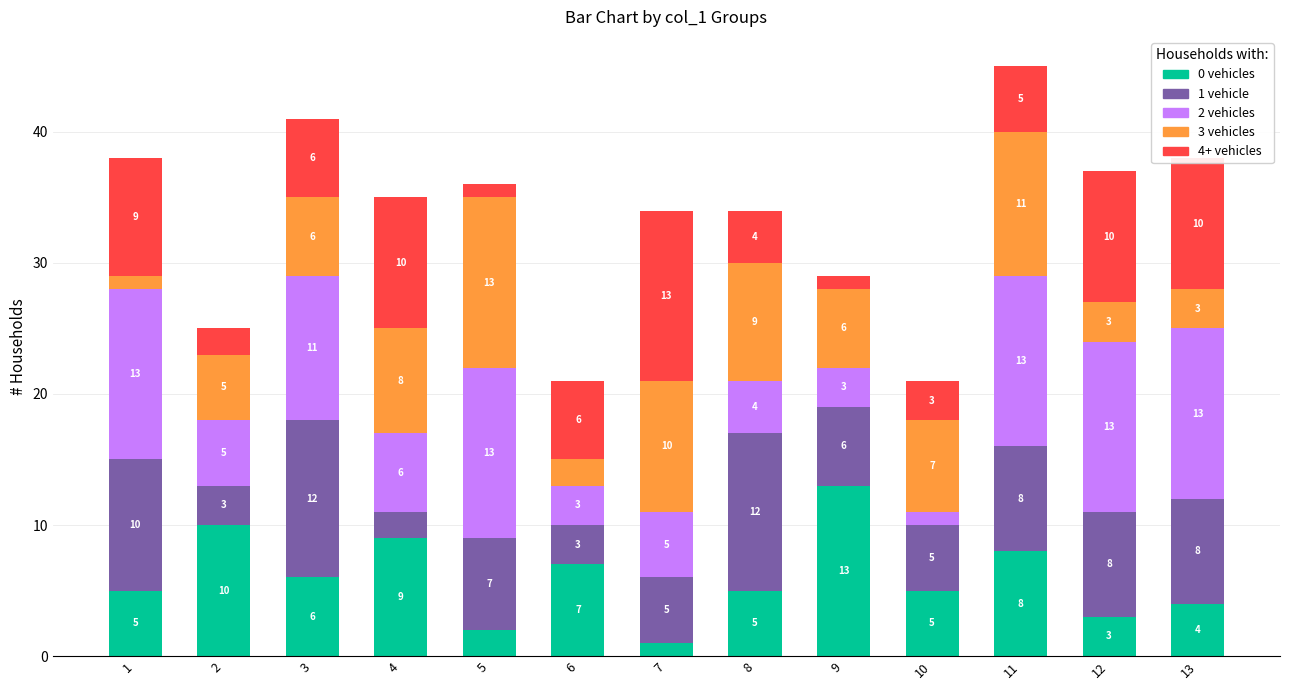

How many series are shown in this chart?

5